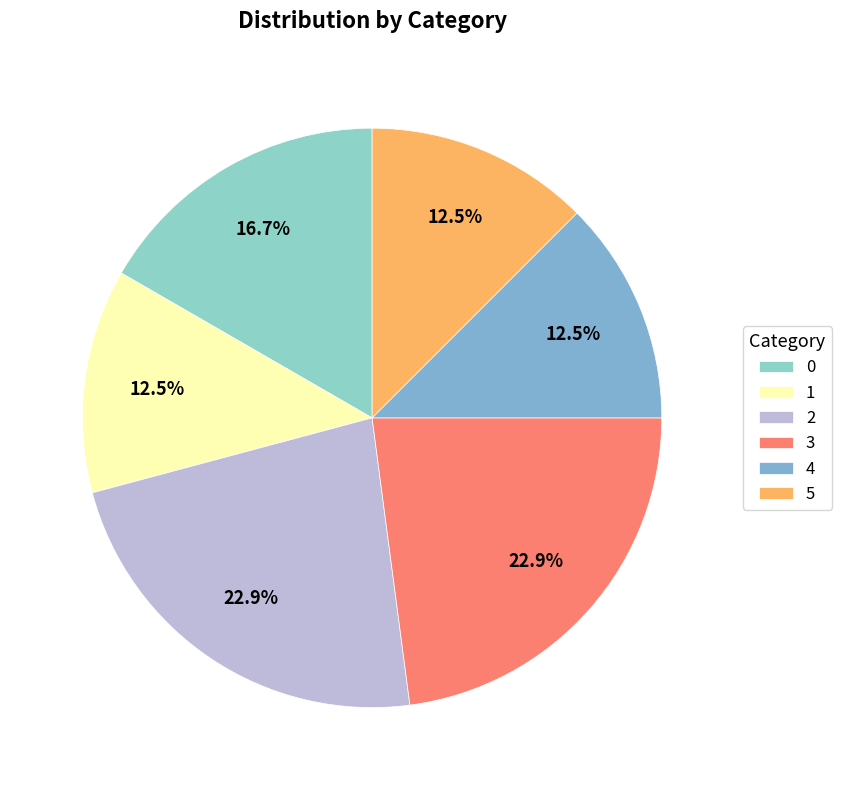

How much of the chart is everything except 5?

87.5%